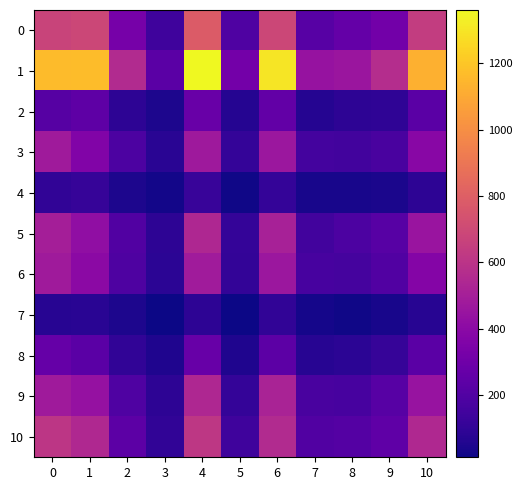

What is the difference between the highest and lowest values at 7?

414